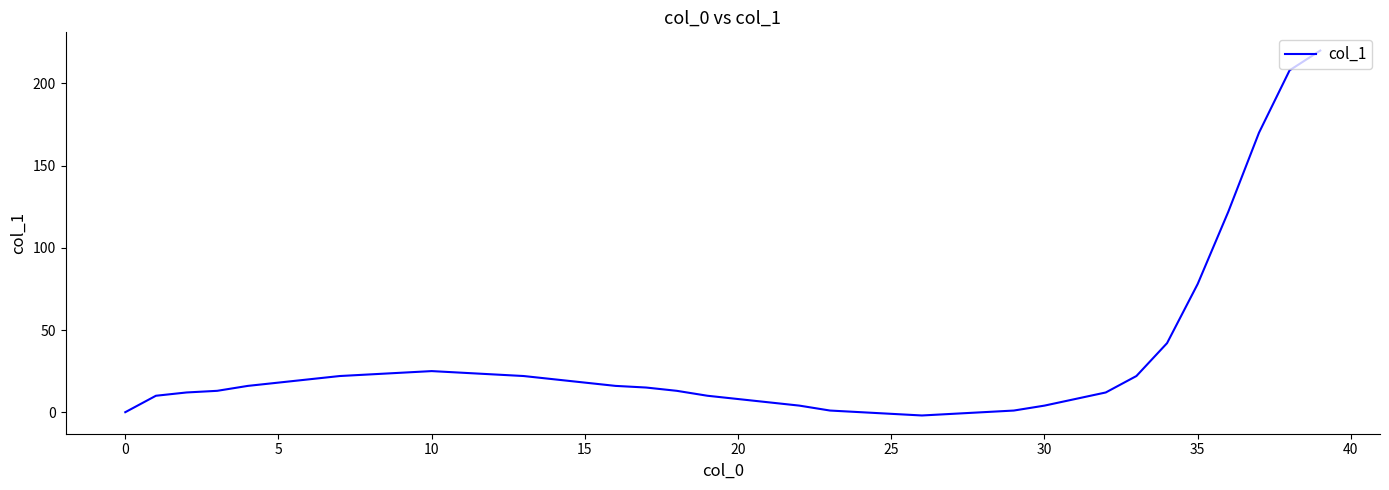

What is the greatest value displayed?

220